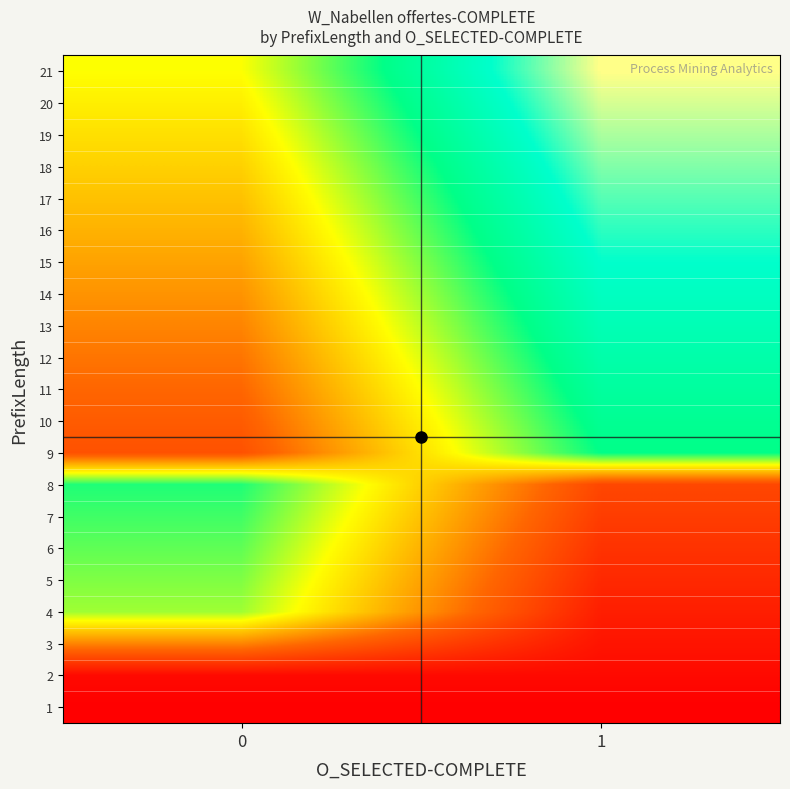

Reading left to right, extract all data points from this chart.

1: 0=0.0	1=0.0
2: 0=0.0	1=0.0
3: 0=0.3	1=0.1
4: 0=0.6	1=0.1
5: 0=0.6	1=0.1
6: 0=0.6	1=0.1
7: 0=0.7	1=0.1
8: 0=0.7	1=0.2
9: 0=0.2	1=0.7
10: 0=0.2	1=0.7
11: 0=0.2	1=0.8
12: 0=0.3	1=0.8
13: 0=0.3	1=0.8
14: 0=0.3	1=0.8
15: 0=0.3	1=0.8
16: 0=0.4	1=0.9
17: 0=0.4	1=0.9
18: 0=0.4	1=0.9
19: 0=0.5	1=0.9
20: 0=0.5	1=1.0
21: 0=0.5	1=1.0